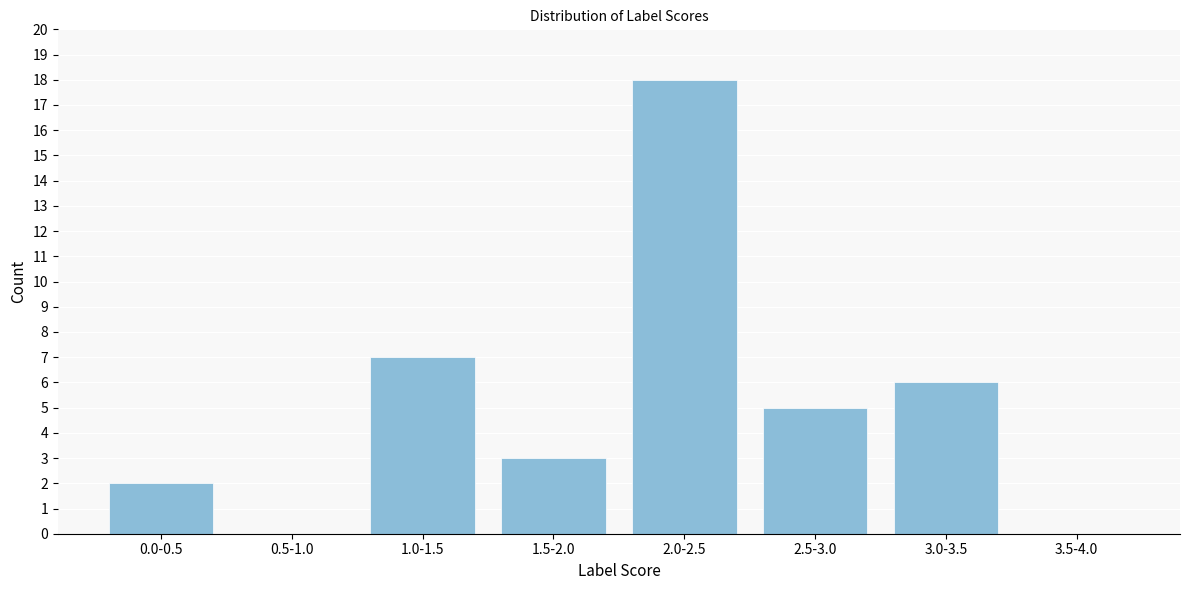

Reading left to right, transcribe all the data shown in this chart.

0.0-0.5=2	0.5-1.0=0	1.0-1.5=7	1.5-2.0=3	2.0-2.5=18	2.5-3.0=5	3.0-3.5=6	3.5-4.0=0